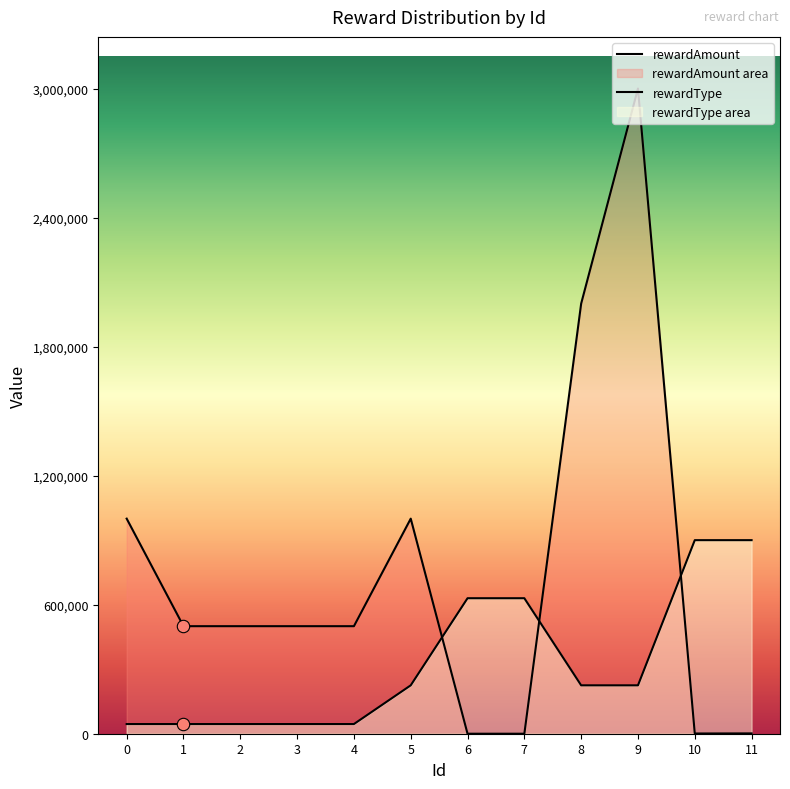

Is the value of rewardType at 7 greater than the value of rewardAmount at 0?

No